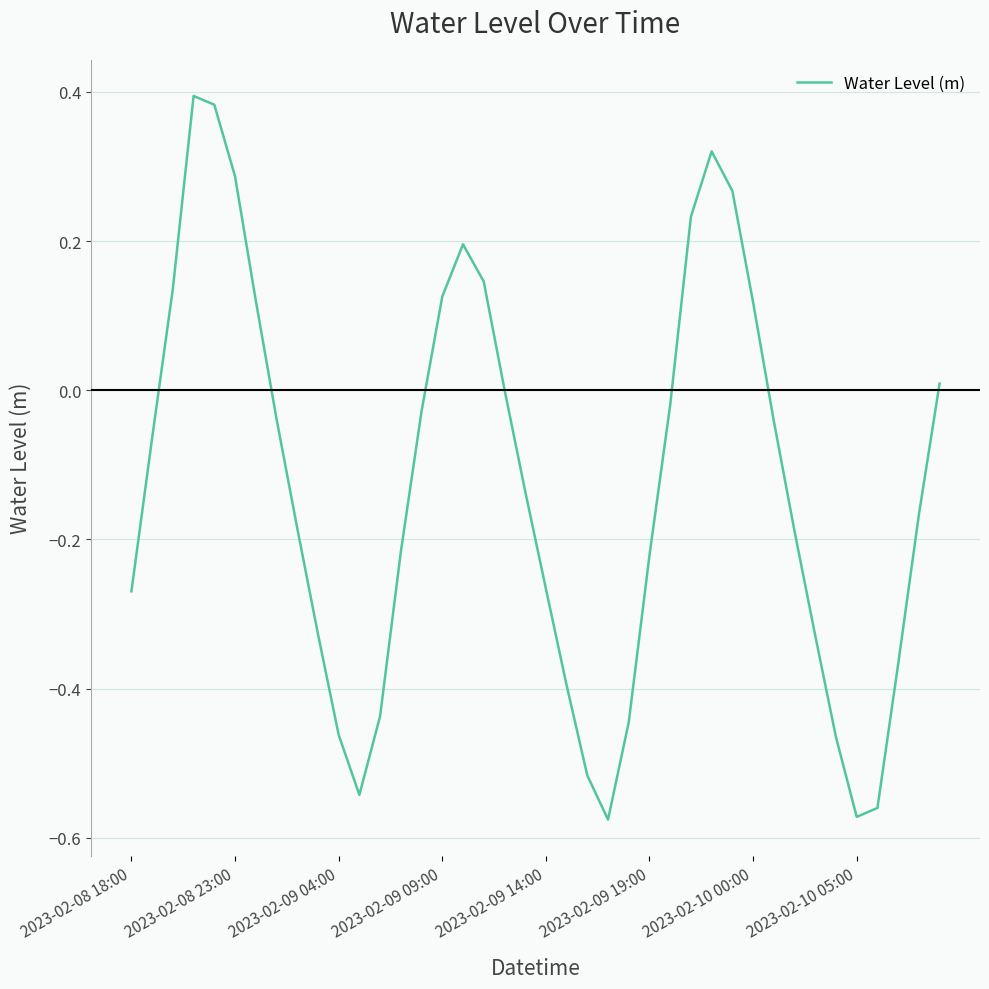

What is the difference between the maximum and minimum values?

1.0